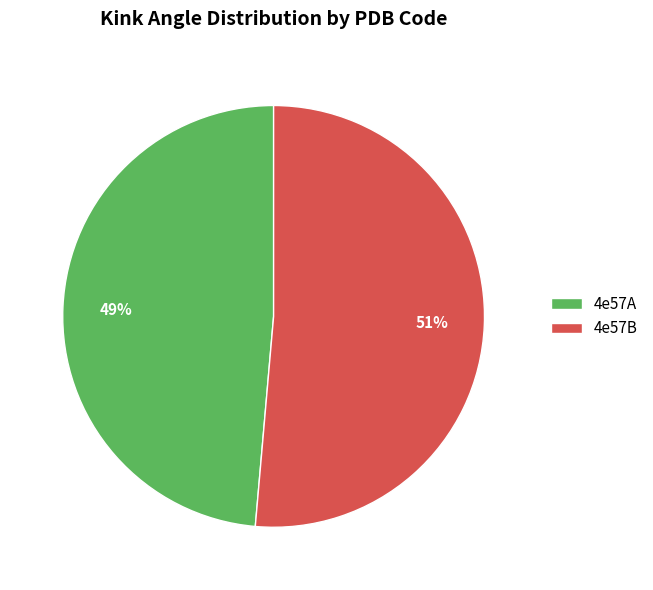

To the nearest percent, what portion does 4e57B represent?

51%